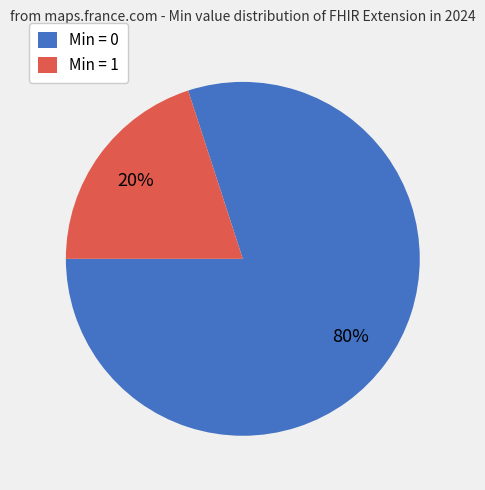

Which category has the smallest portion of the pie?

Min = 1